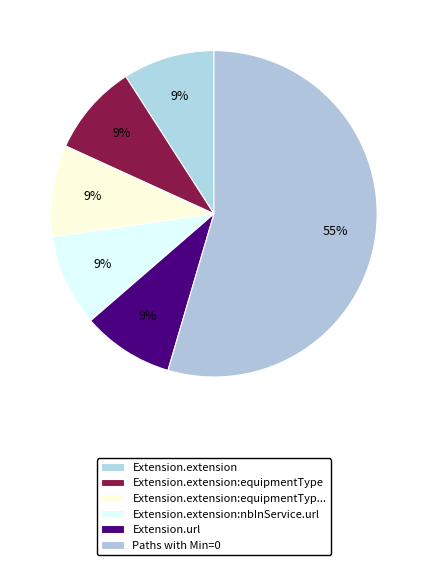

How many slices are in this pie chart?

6